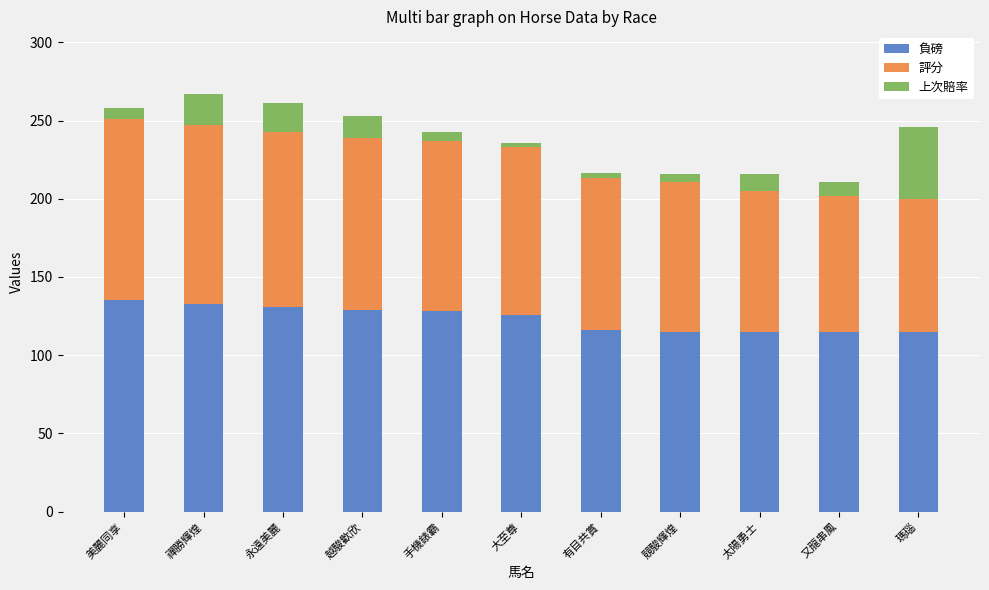

What is the lowest value of the 負磅 series?

115.0